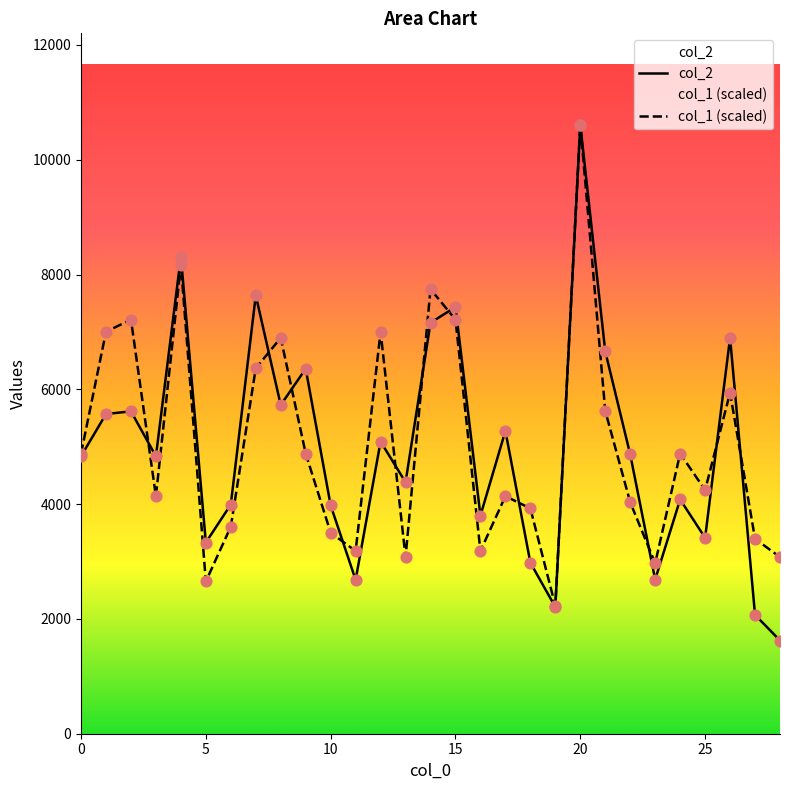

Is the value of col_2 at 23 greater than the value of col_1 at 20?

No